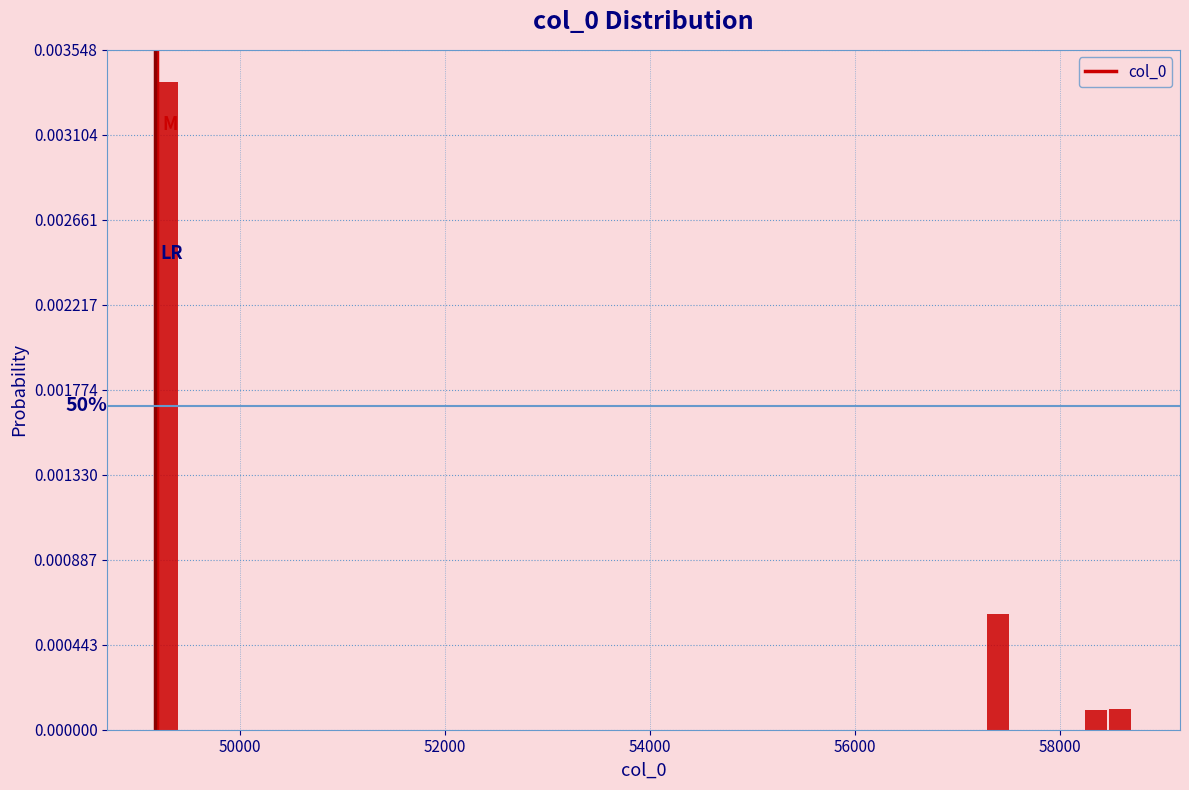

Around what value on the x-axis is the tallest bar? Give the approximate position of its centre, as read against the axis.

49200